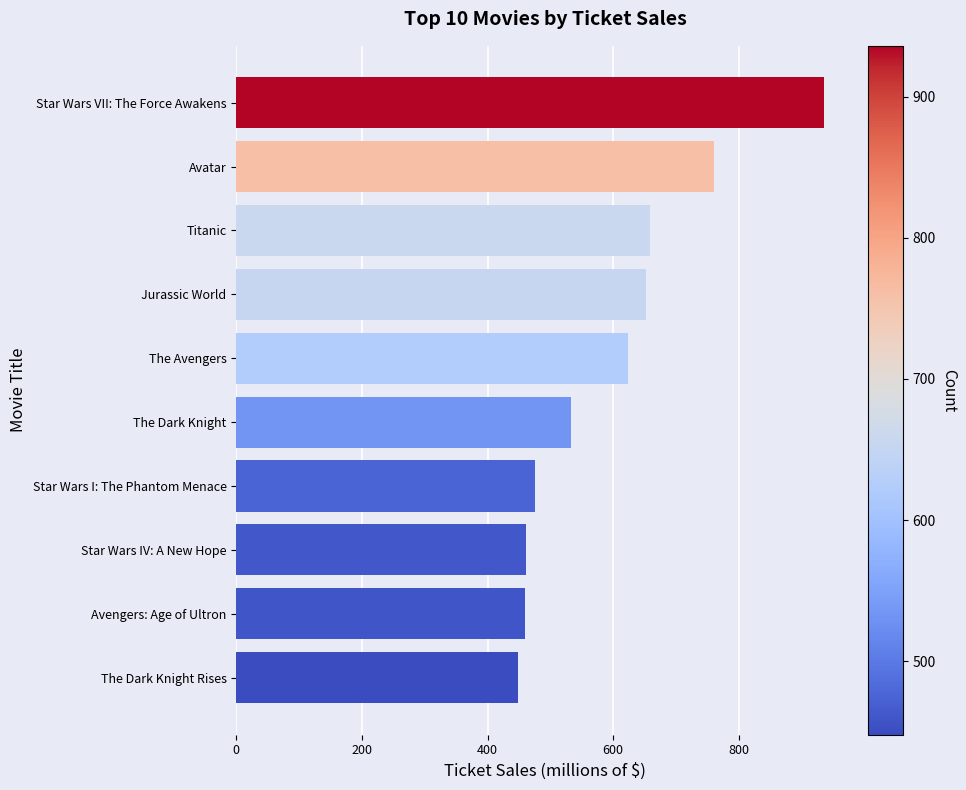

At which category does the chart reach its peak across all series?

Star Wars VII: The Force Awakens